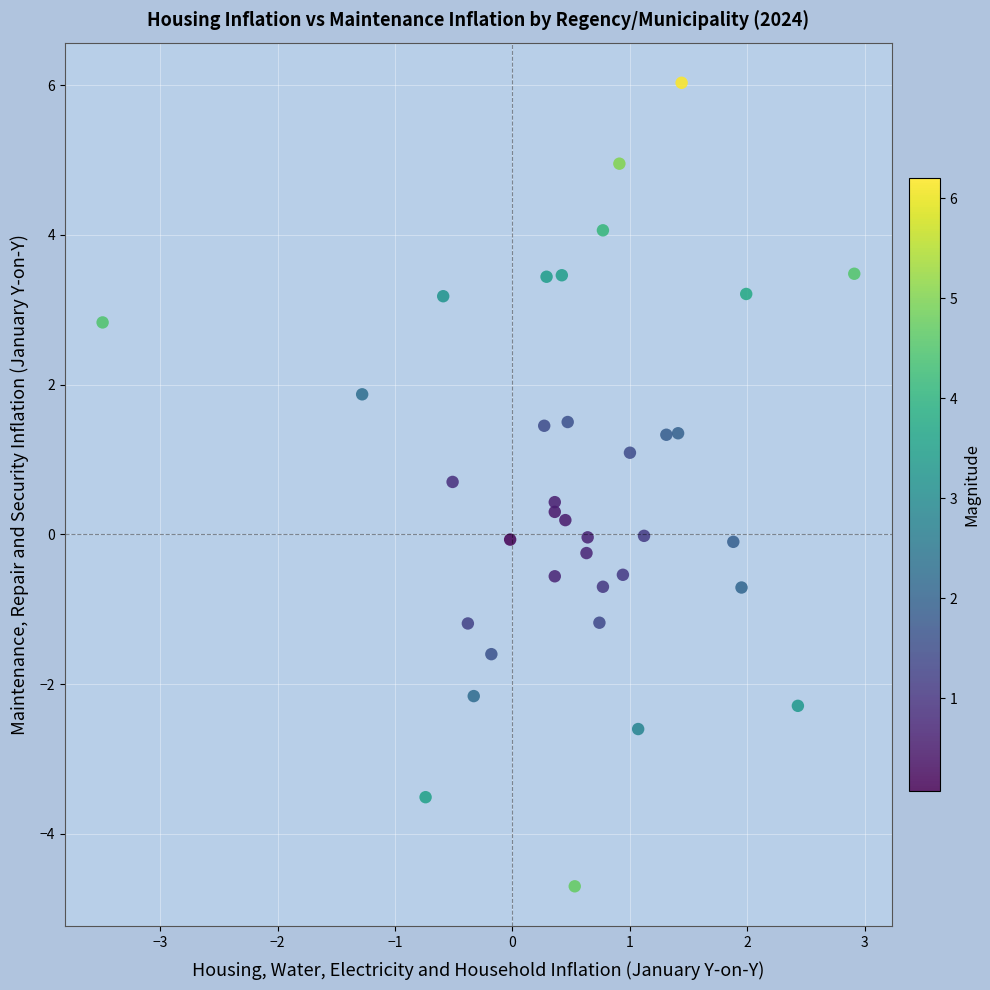

What is the range of X values (max minus min)?

6.4